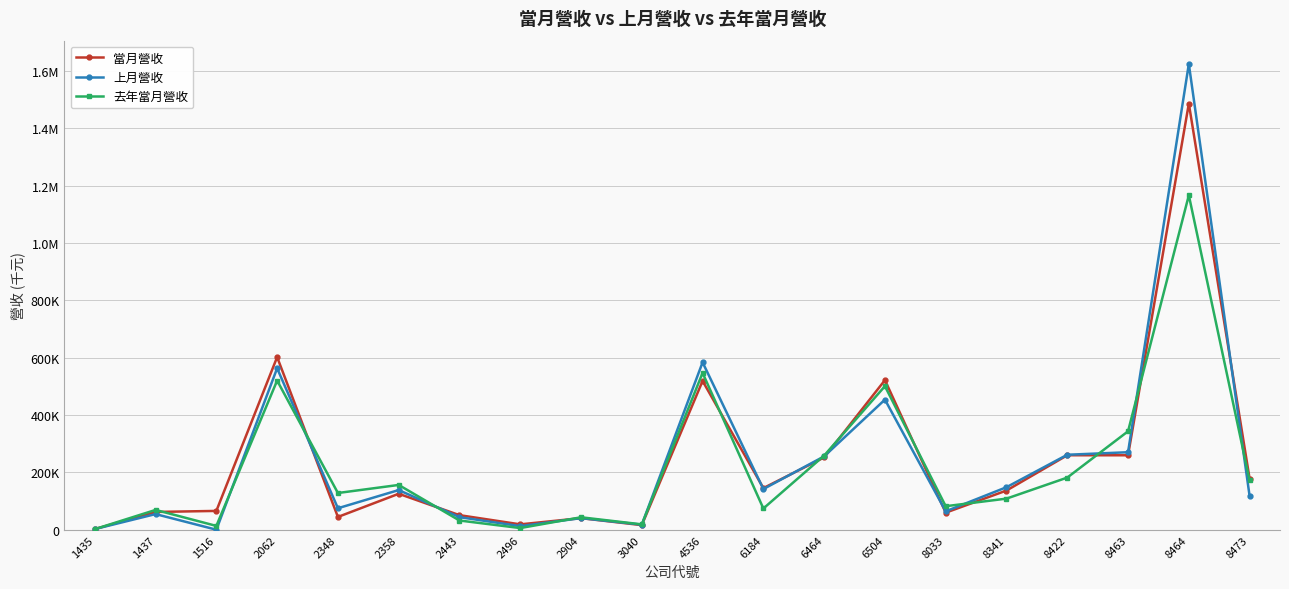

Is it true that 當月營收 equals 63359 at 2904?

False